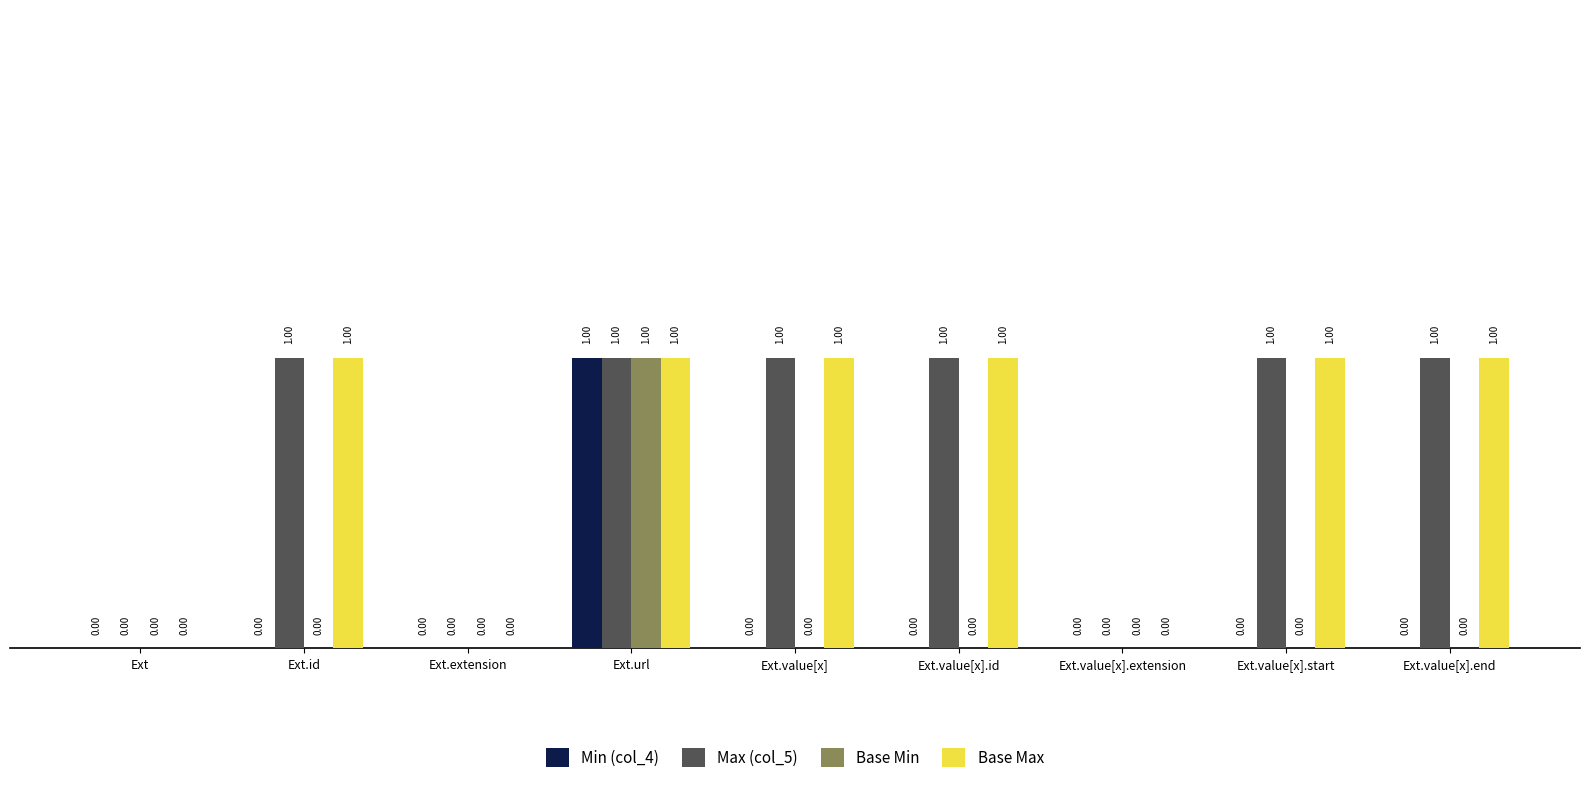

Is it true that Max (col_5) equals 1 at Ext.value[x].start?

True